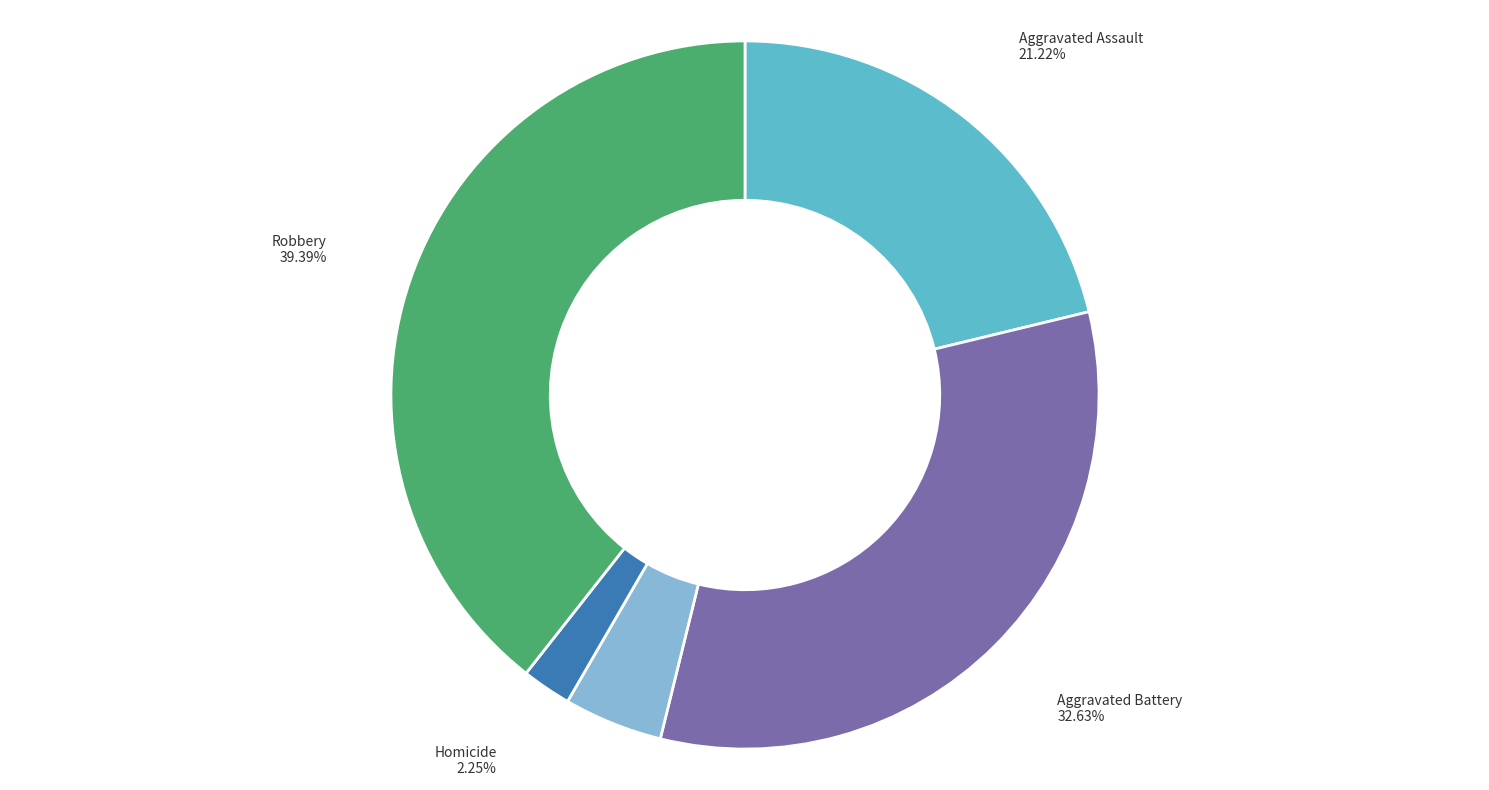

Is there any slice that represents more than half of the pie?

No